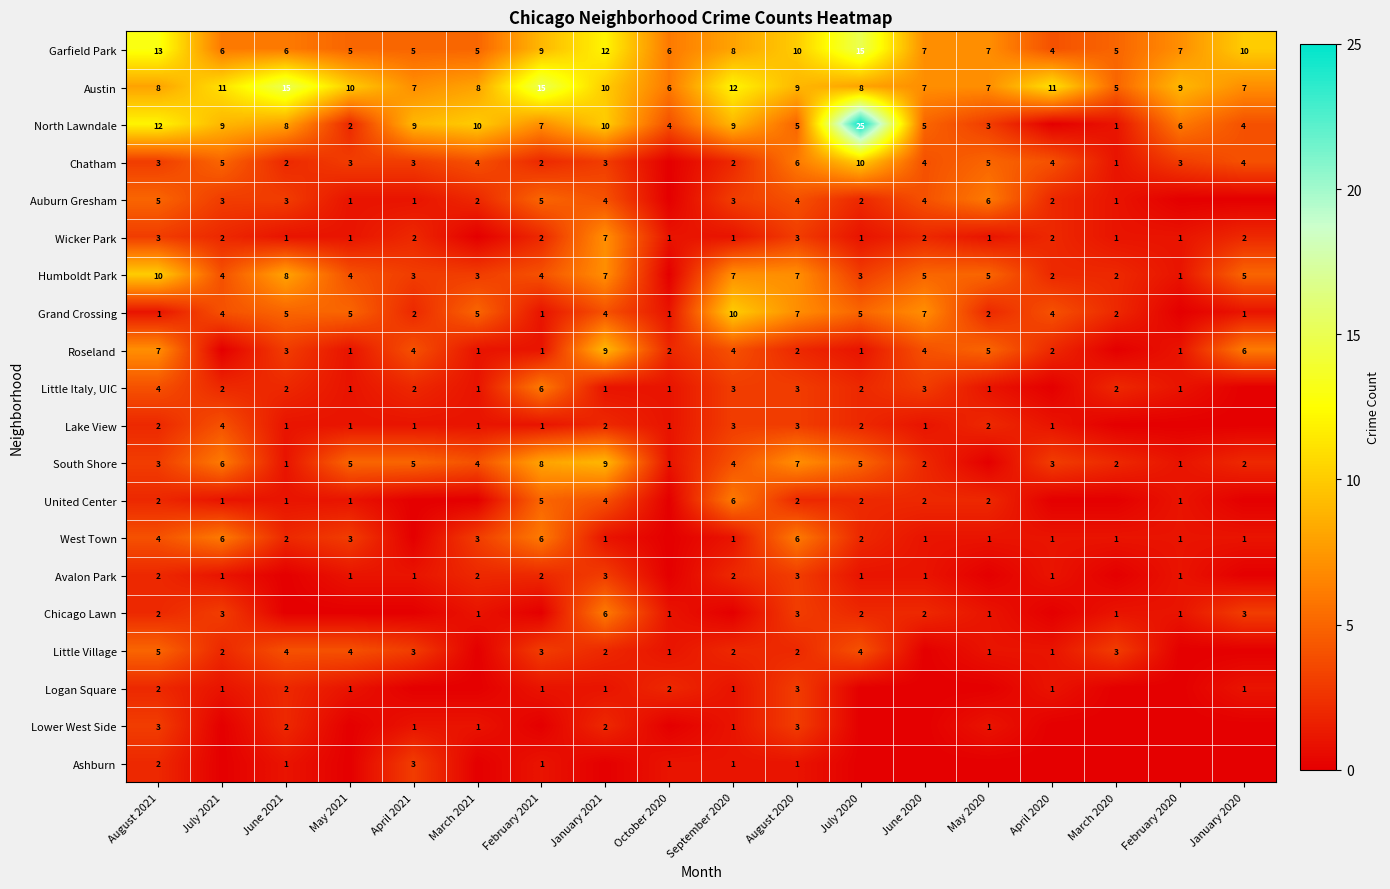

Which series changed the most between August 2021 and February 2021?

Austin